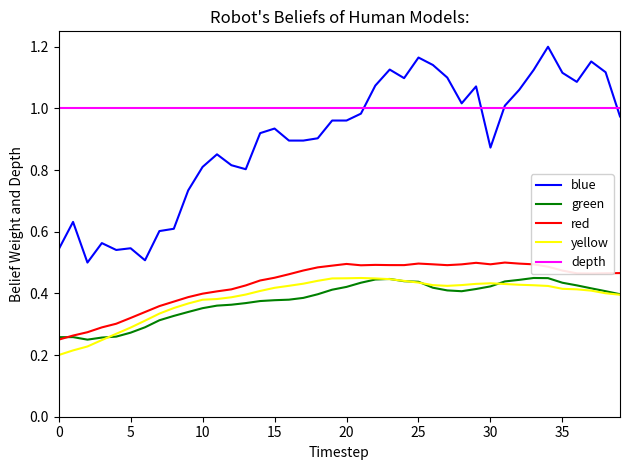

Which series has the largest range (max minus min)?

blue